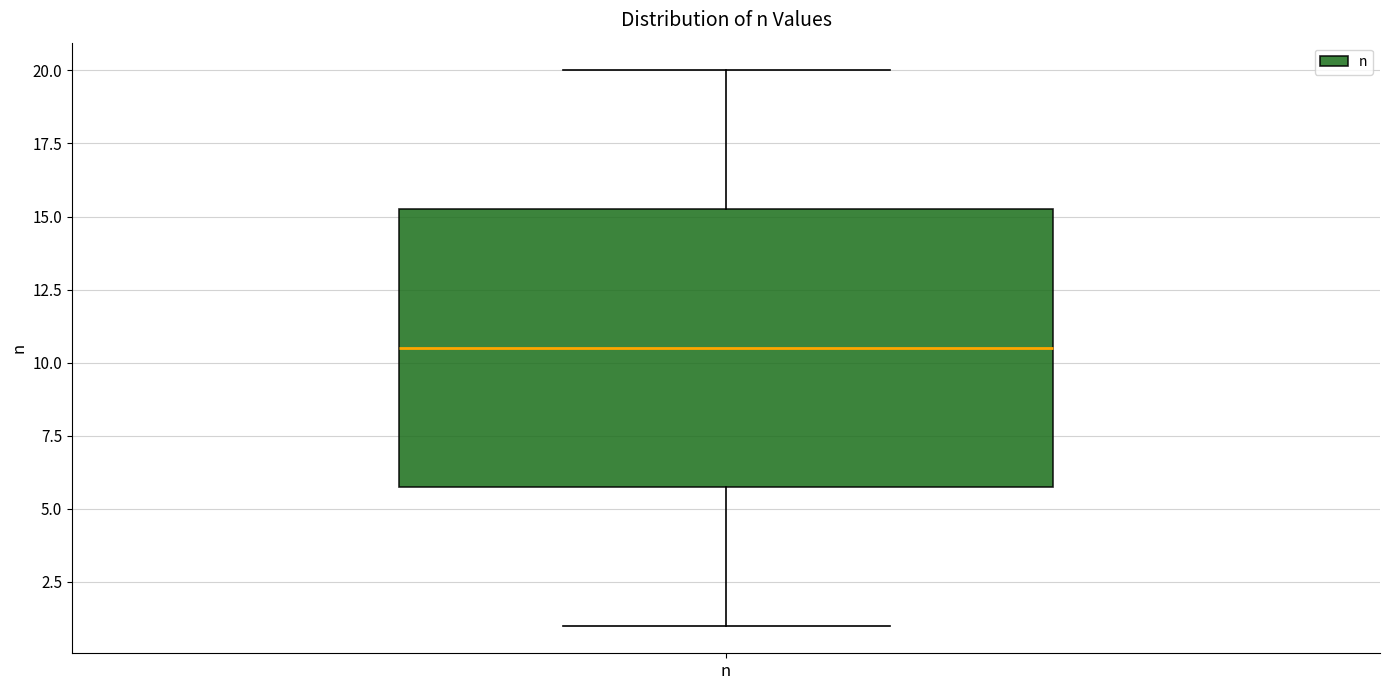

Transcribe this box plot: give where the median line is, the range the box spans, and where the two whiskers end, as read against the y-axis. The values are not printed on the chart, so give them approximately, as read against the axis.

median 10.5, box 6.0 to 15.5, whiskers 1.0 to 20.0